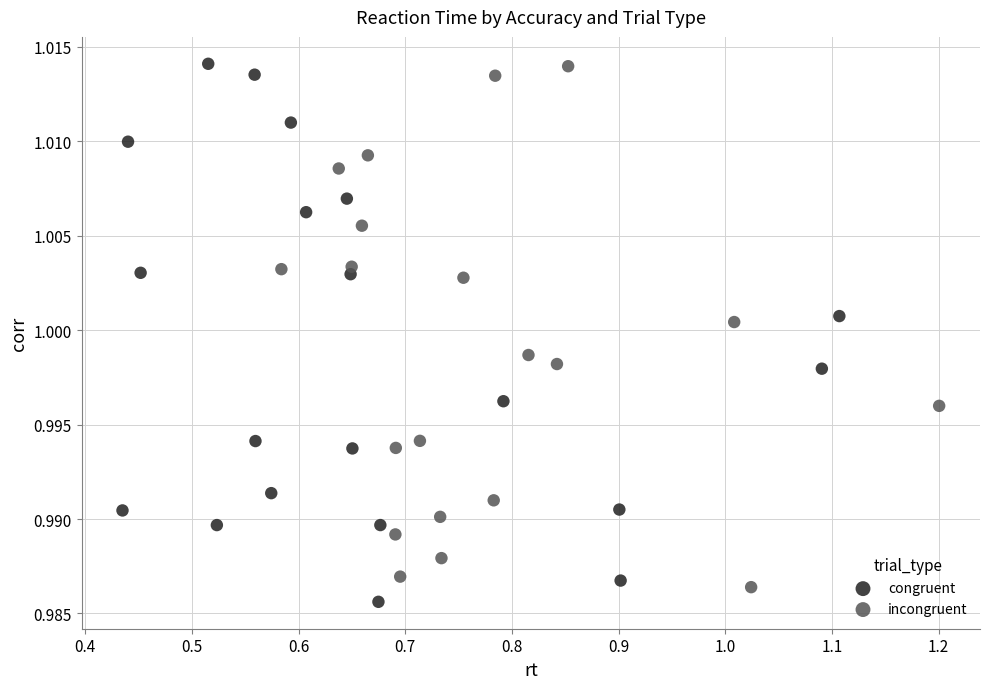

What are all the series names shown in the legend?

congruent, incongruent